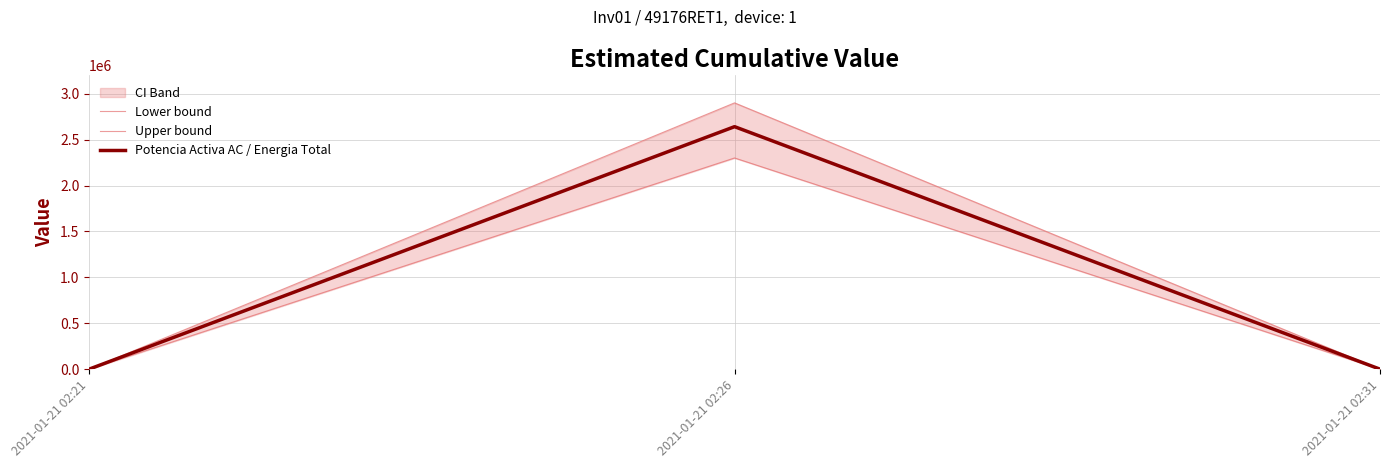

What is the value of the Potencia Activa AC / Energia Total point at the 2nd from the left?

2641000